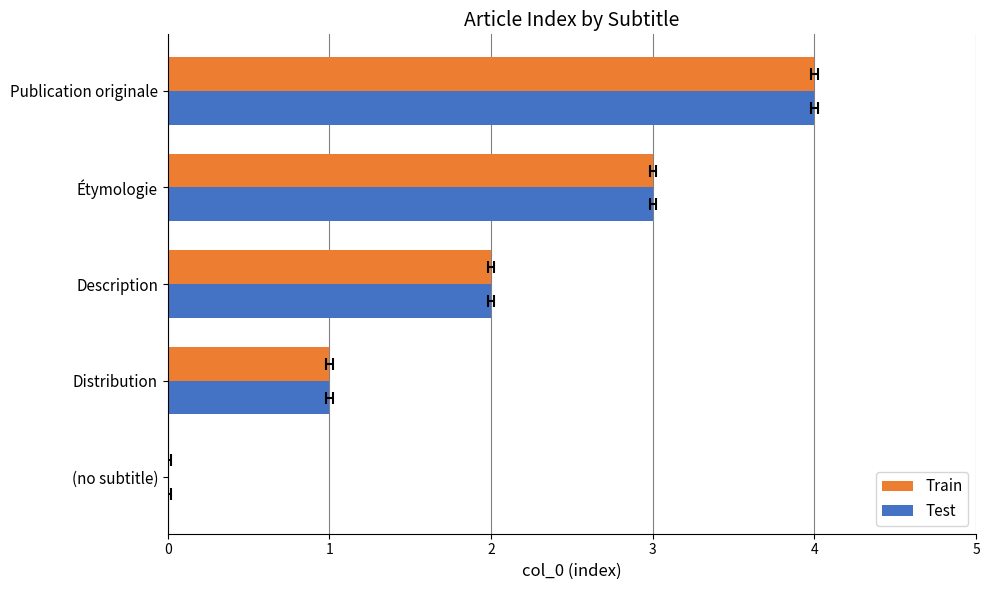

The value of Train at Description is 2. True or false?

True